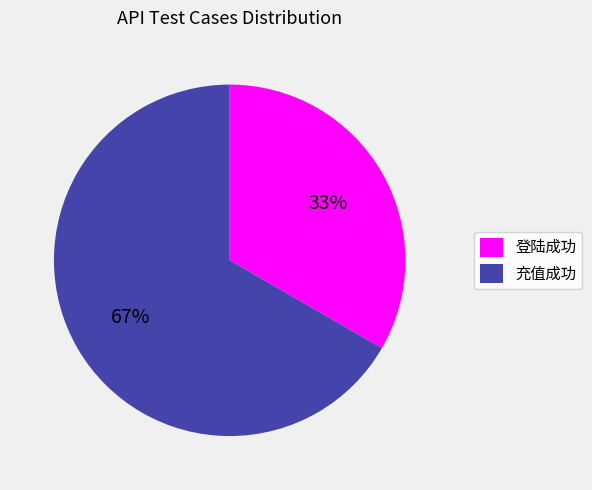

Does 充值成功 represent more than half of the total?

Yes